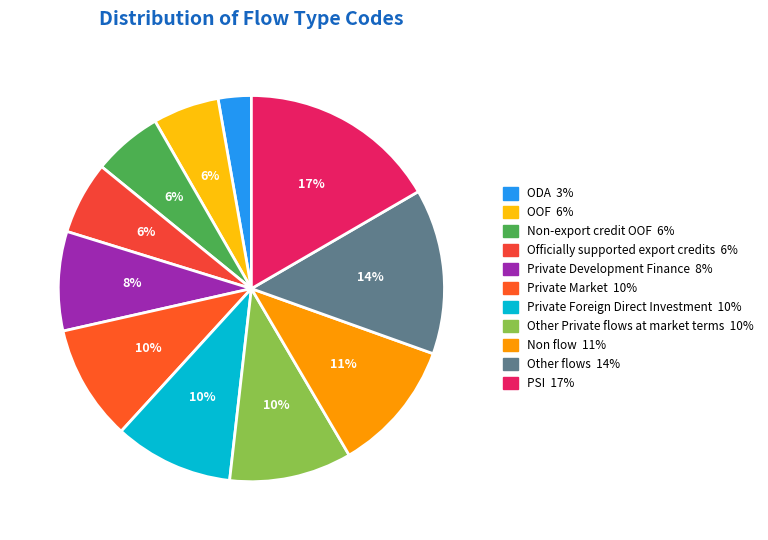

How many segments does this pie chart have?

11